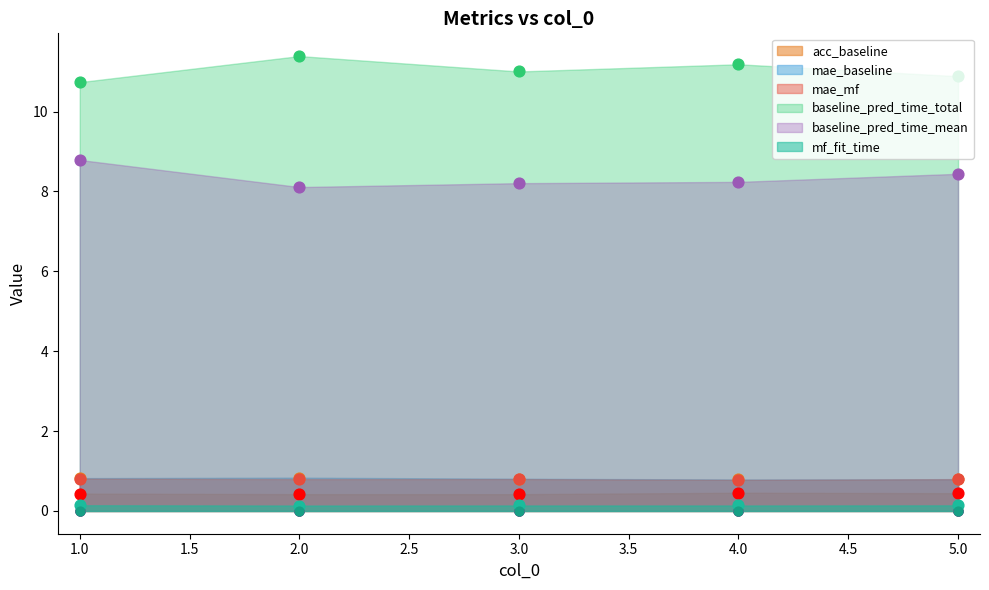

What is the total value across all series at 5.0?

21.5